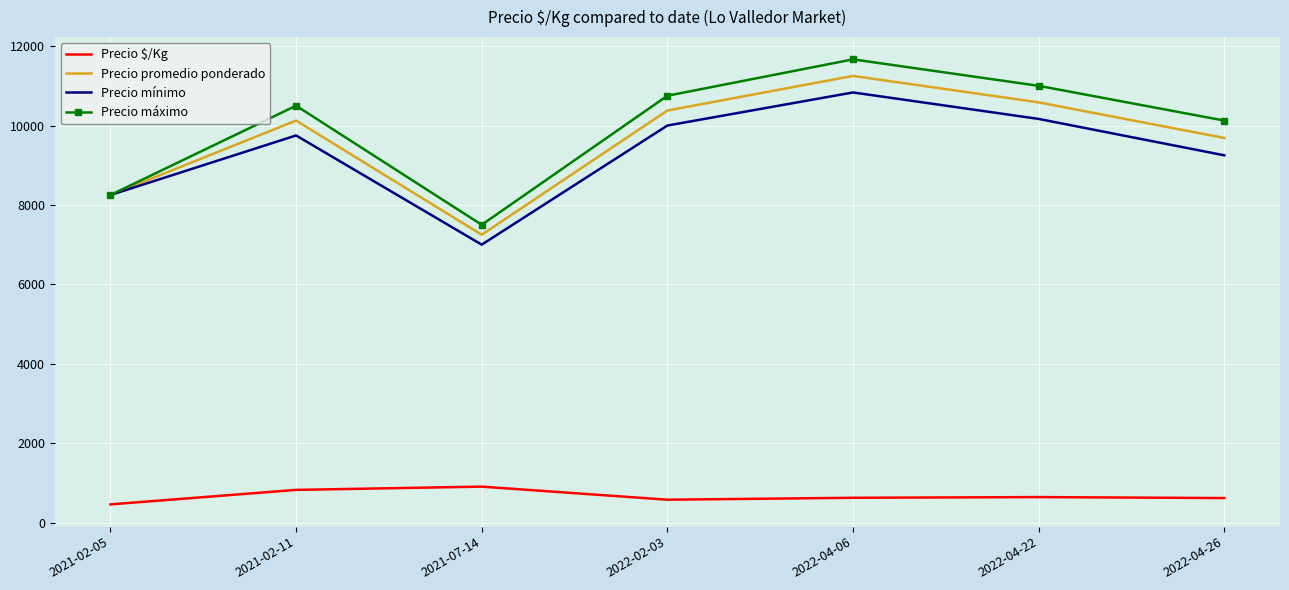

What is the difference between the maximum and minimum values in the Precio $/Kg series?

447.5